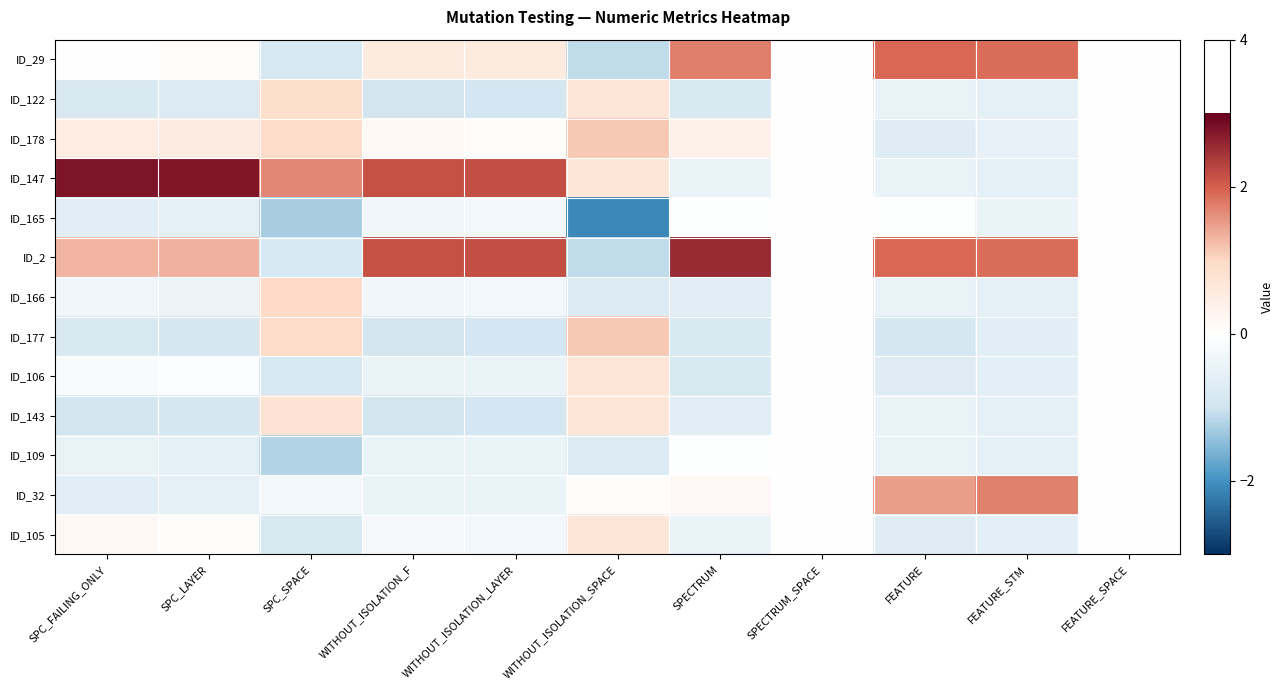

Reading left to right, extract all data points from this chart.

ID_29: SPC_FAILING_ONLY=0.0	SPC_LAYER=0.1	SPC_SPACE=-0.9	WITHOUT_ISOLATION_F=0.5	WITHOUT_ISOLATION_LAYER=0.6	WITHOUT_ISOLATION_SPACE=-1.1	SPECTRUM=1.7	SPECTRUM_SPACE=0.0	FEATURE=1.9	FEATURE_STM=1.9	FEATURE_SPACE=0.0
ID_122: SPC_FAILING_ONLY=-0.8	SPC_LAYER=-0.7	SPC_SPACE=0.9	WITHOUT_ISOLATION_F=-0.9	WITHOUT_ISOLATION_LAYER=-0.9	WITHOUT_ISOLATION_SPACE=0.7	SPECTRUM=-0.8	SPECTRUM_SPACE=0.0	FEATURE=-0.5	FEATURE_STM=-0.5	FEATURE_SPACE=0.0
ID_178: SPC_FAILING_ONLY=0.5	SPC_LAYER=0.5	SPC_SPACE=0.9	WITHOUT_ISOLATION_F=0.2	WITHOUT_ISOLATION_LAYER=0.1	WITHOUT_ISOLATION_SPACE=1.1	SPECTRUM=0.4	SPECTRUM_SPACE=0.0	FEATURE=-0.7	FEATURE_STM=-0.5	FEATURE_SPACE=0.0
ID_147: SPC_FAILING_ONLY=2.8	SPC_LAYER=2.8	SPC_SPACE=1.7	WITHOUT_ISOLATION_F=2.1	WITHOUT_ISOLATION_LAYER=2.2	WITHOUT_ISOLATION_SPACE=0.7	SPECTRUM=-0.4	SPECTRUM_SPACE=0.0	FEATURE=-0.5	FEATURE_STM=-0.5	FEATURE_SPACE=0.0
ID_165: SPC_FAILING_ONLY=-0.6	SPC_LAYER=-0.6	SPC_SPACE=-1.3	WITHOUT_ISOLATION_F=-0.3	WITHOUT_ISOLATION_LAYER=-0.3	WITHOUT_ISOLATION_SPACE=-2.1	SPECTRUM=-0.0	SPECTRUM_SPACE=0.0	FEATURE=-0.0	FEATURE_STM=-0.4	FEATURE_SPACE=0.0
ID_2: SPC_FAILING_ONLY=1.3	SPC_LAYER=1.3	SPC_SPACE=-0.9	WITHOUT_ISOLATION_F=2.1	WITHOUT_ISOLATION_LAYER=2.2	WITHOUT_ISOLATION_SPACE=-1.1	SPECTRUM=2.5	SPECTRUM_SPACE=0.0	FEATURE=1.9	FEATURE_STM=1.9	FEATURE_SPACE=0.0
ID_166: SPC_FAILING_ONLY=-0.3	SPC_LAYER=-0.4	SPC_SPACE=1.0	WITHOUT_ISOLATION_F=-0.3	WITHOUT_ISOLATION_LAYER=-0.3	WITHOUT_ISOLATION_SPACE=-0.7	SPECTRUM=-0.6	SPECTRUM_SPACE=0.0	FEATURE=-0.5	FEATURE_STM=-0.5	FEATURE_SPACE=0.0
ID_177: SPC_FAILING_ONLY=-0.8	SPC_LAYER=-0.9	SPC_SPACE=1.0	WITHOUT_ISOLATION_F=-0.9	WITHOUT_ISOLATION_LAYER=-0.9	WITHOUT_ISOLATION_SPACE=1.1	SPECTRUM=-0.8	SPECTRUM_SPACE=0.0	FEATURE=-0.9	FEATURE_STM=-0.6	FEATURE_SPACE=0.0
ID_106: SPC_FAILING_ONLY=-0.1	SPC_LAYER=-0.1	SPC_SPACE=-0.8	WITHOUT_ISOLATION_F=-0.4	WITHOUT_ISOLATION_LAYER=-0.4	WITHOUT_ISOLATION_SPACE=0.7	SPECTRUM=-0.8	SPECTRUM_SPACE=0.0	FEATURE=-0.7	FEATURE_STM=-0.6	FEATURE_SPACE=0.0
ID_143: SPC_FAILING_ONLY=-1.0	SPC_LAYER=-0.9	SPC_SPACE=0.8	WITHOUT_ISOLATION_F=-0.9	WITHOUT_ISOLATION_LAYER=-0.9	WITHOUT_ISOLATION_SPACE=0.7	SPECTRUM=-0.6	SPECTRUM_SPACE=0.0	FEATURE=-0.5	FEATURE_STM=-0.5	FEATURE_SPACE=0.0
ID_109: SPC_FAILING_ONLY=-0.5	SPC_LAYER=-0.6	SPC_SPACE=-1.2	WITHOUT_ISOLATION_F=-0.4	WITHOUT_ISOLATION_LAYER=-0.4	WITHOUT_ISOLATION_SPACE=-0.7	SPECTRUM=-0.0	SPECTRUM_SPACE=0.0	FEATURE=-0.5	FEATURE_STM=-0.5	FEATURE_SPACE=0.0
ID_32: SPC_FAILING_ONLY=-0.6	SPC_LAYER=-0.6	SPC_SPACE=-0.3	WITHOUT_ISOLATION_F=-0.4	WITHOUT_ISOLATION_LAYER=-0.4	WITHOUT_ISOLATION_SPACE=0.1	SPECTRUM=0.2	SPECTRUM_SPACE=0.0	FEATURE=1.5	FEATURE_STM=1.7	FEATURE_SPACE=0.0
ID_105: SPC_FAILING_ONLY=0.2	SPC_LAYER=0.1	SPC_SPACE=-0.8	WITHOUT_ISOLATION_F=-0.2	WITHOUT_ISOLATION_LAYER=-0.3	WITHOUT_ISOLATION_SPACE=0.7	SPECTRUM=-0.4	SPECTRUM_SPACE=0.0	FEATURE=-0.7	FEATURE_STM=-0.6	FEATURE_SPACE=0.0